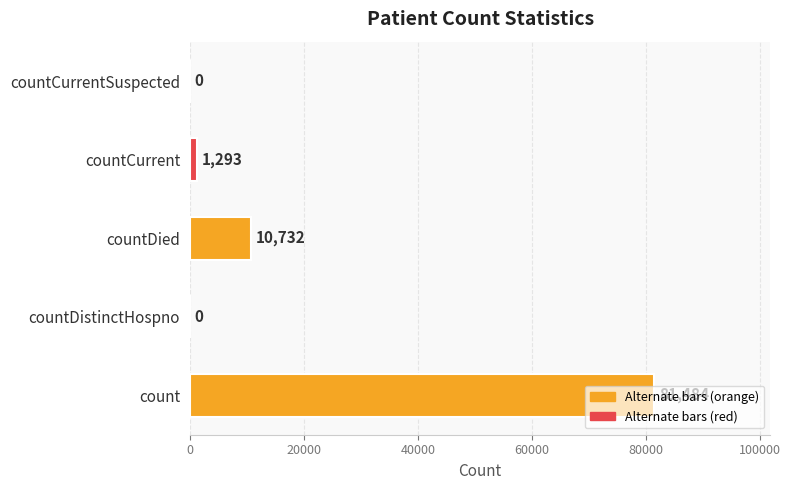

How many data points does each series have?

5